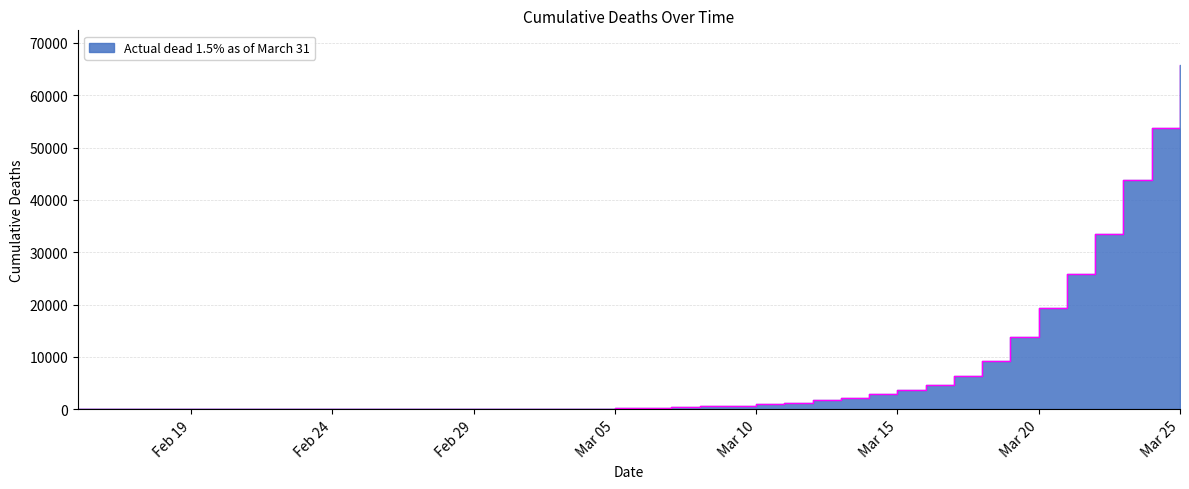

What is the value of the 1st point from the left?

15